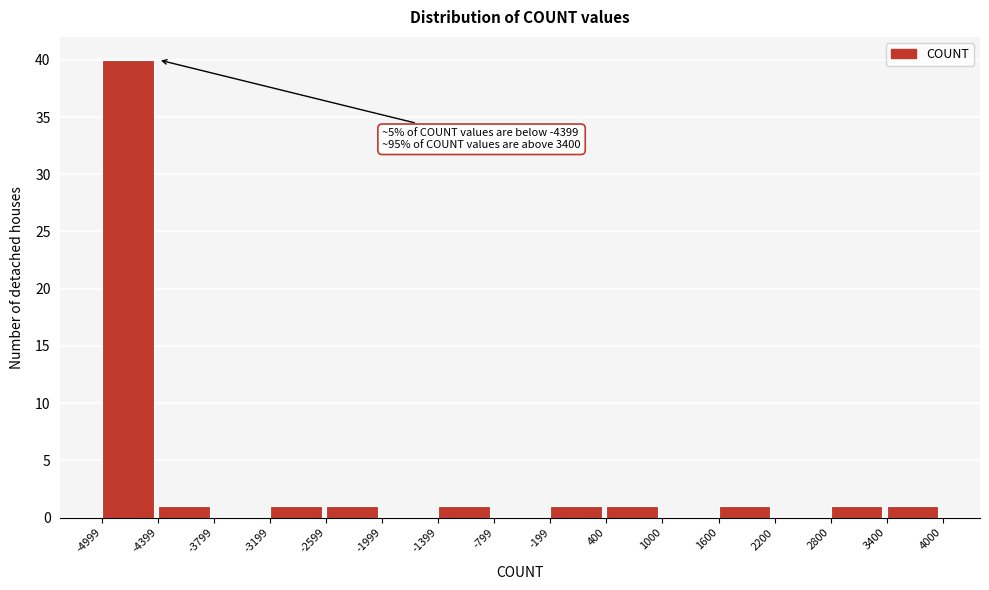

Which range on the x-axis has the tallest bar?

-4999 to -4399